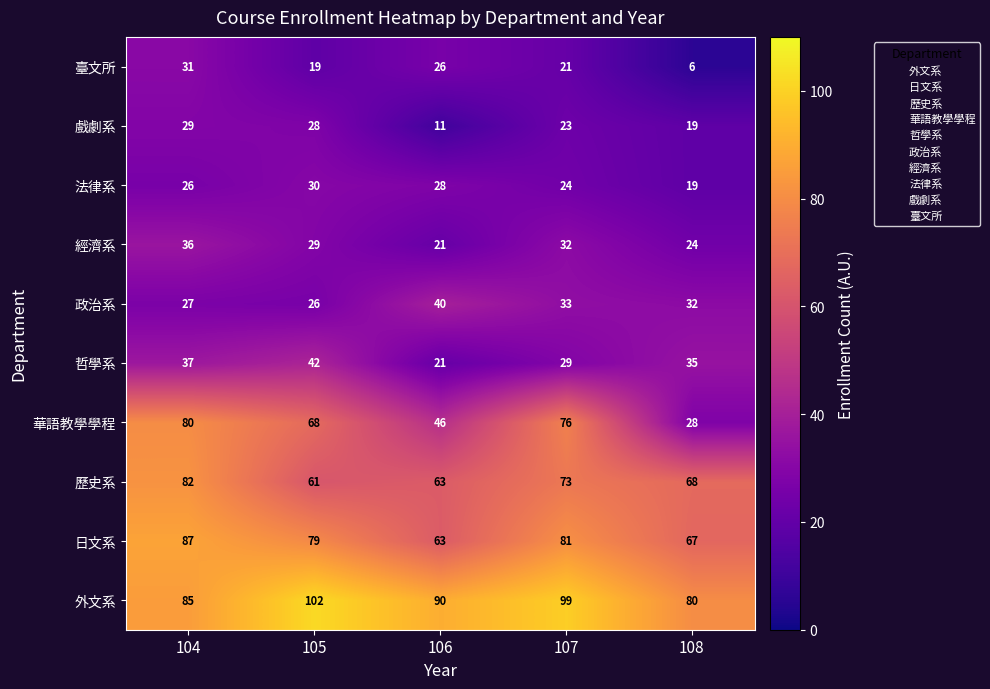

What is the average value of the 法律系 series?

25